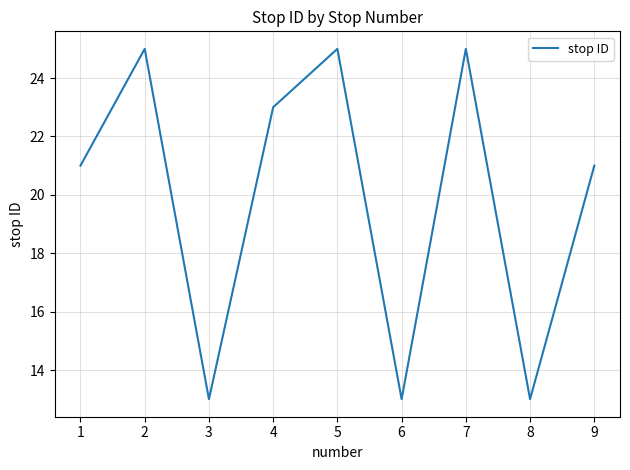

What is the greatest value displayed?

25